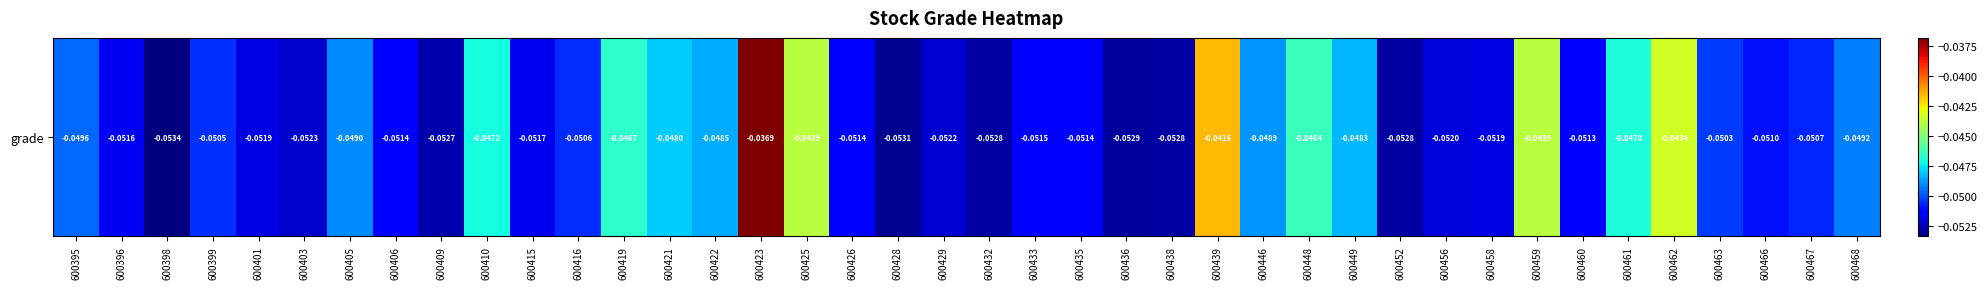

What is the sum of the values at 600436 and 600446?

-0.1